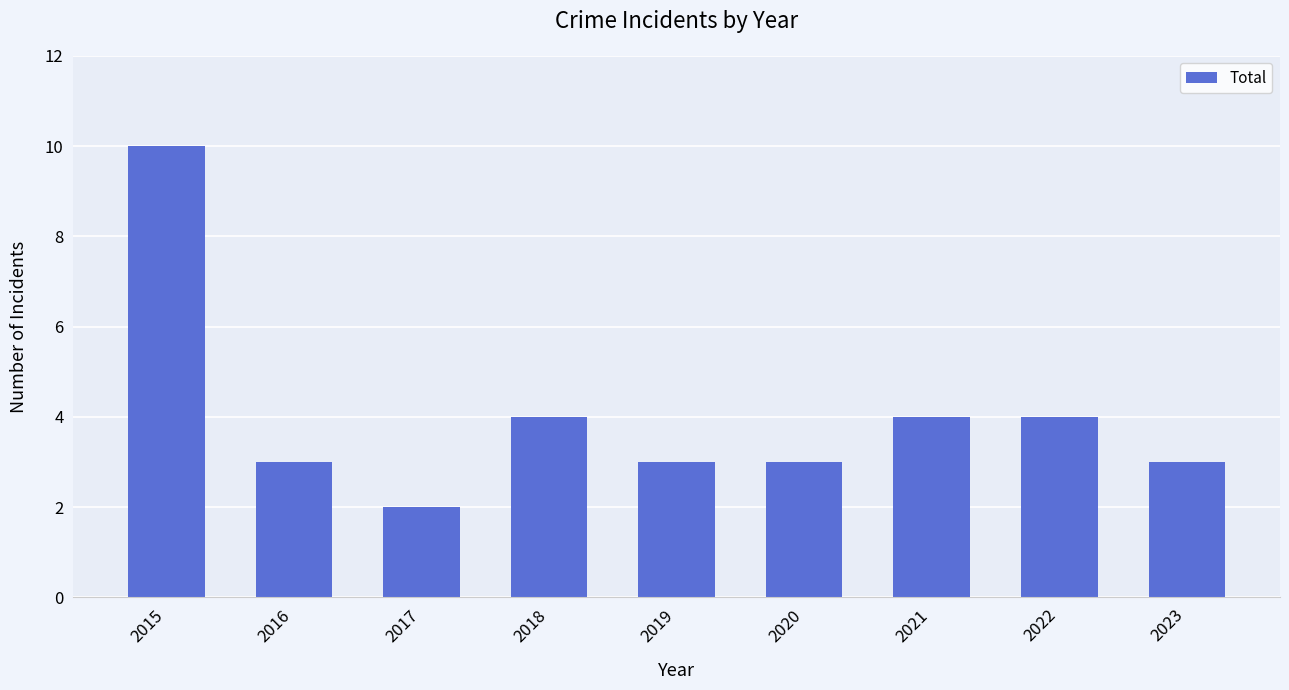

What is the value of the 7th bar from the left?

4